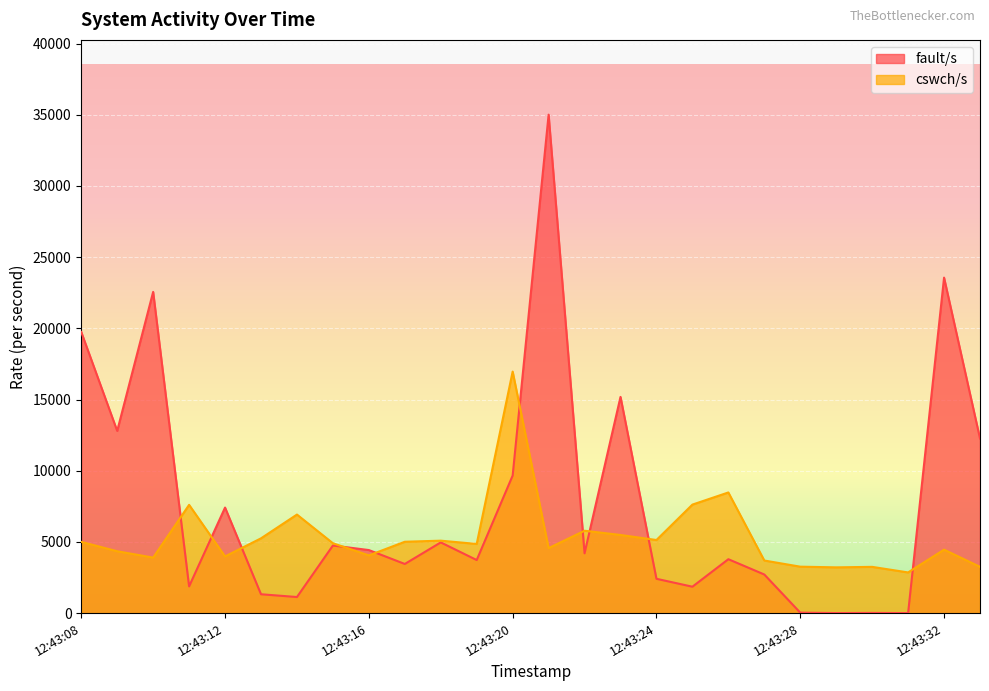

How many values in the fault/s series are below 4200?

13